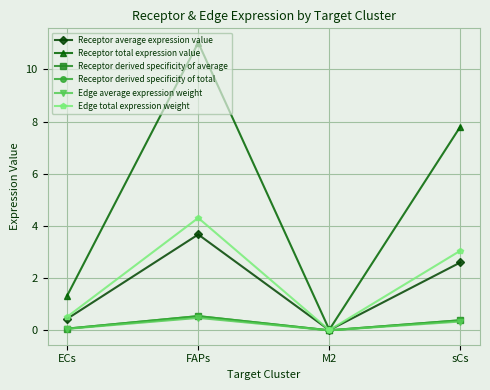

Is this an area chart (filled region under the line)?

No